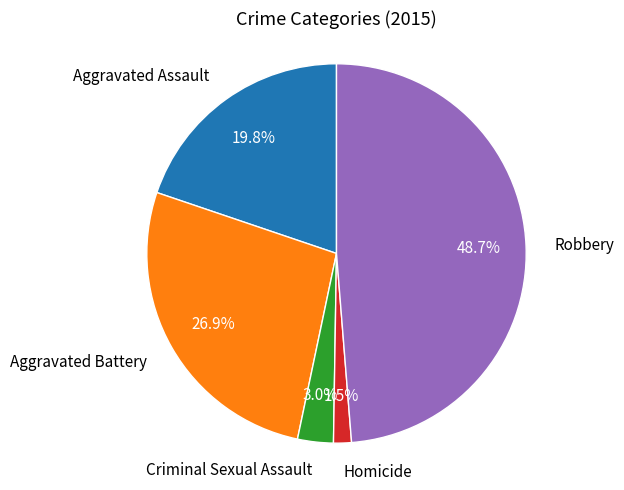

Rank the categories by value from highest to lowest.

Robbery, Aggravated Battery, Aggravated Assault, Criminal Sexual Assault, Homicide